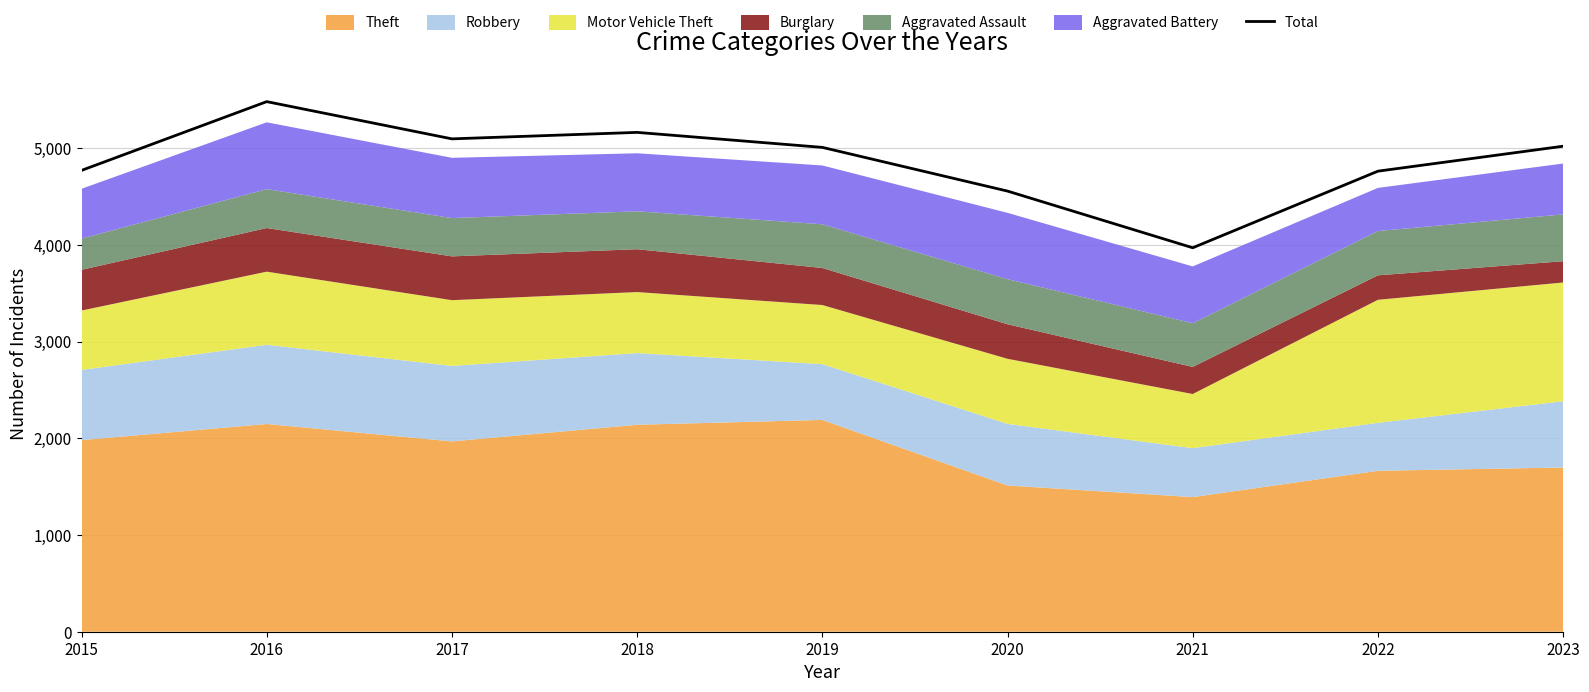

What is the difference between the values at 2019 and 2023?

12